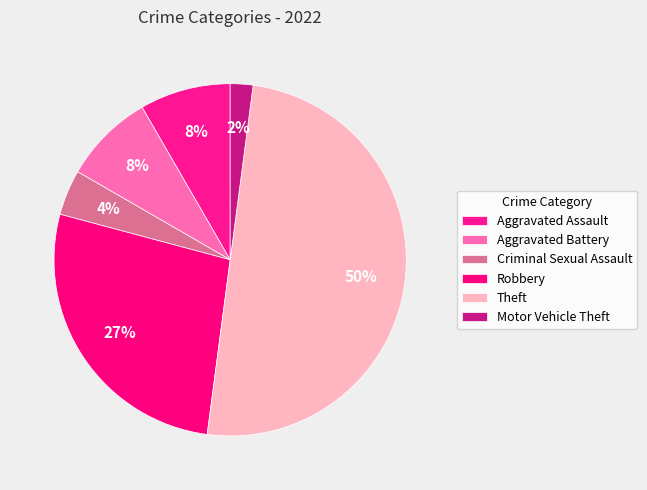

Combined, what portion of the pie is Aggravated Battery and Motor Vehicle Theft?

10.4%